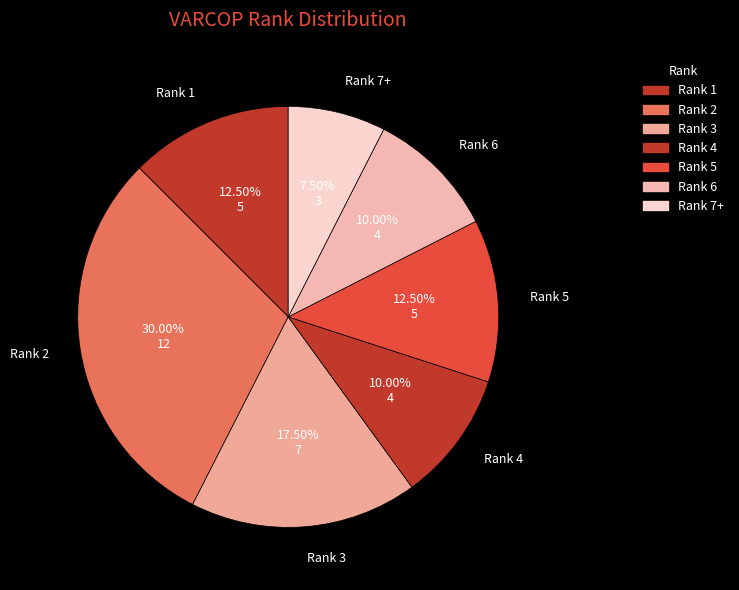

To the nearest percent, what is the average slice percentage?

14%